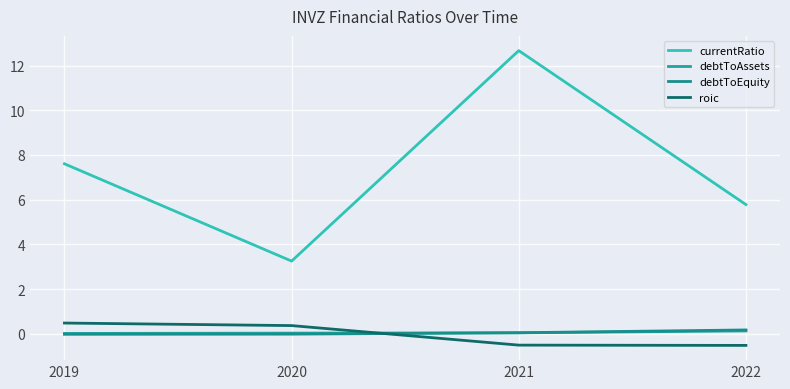

What is the total value across all series at 2022?

5.6